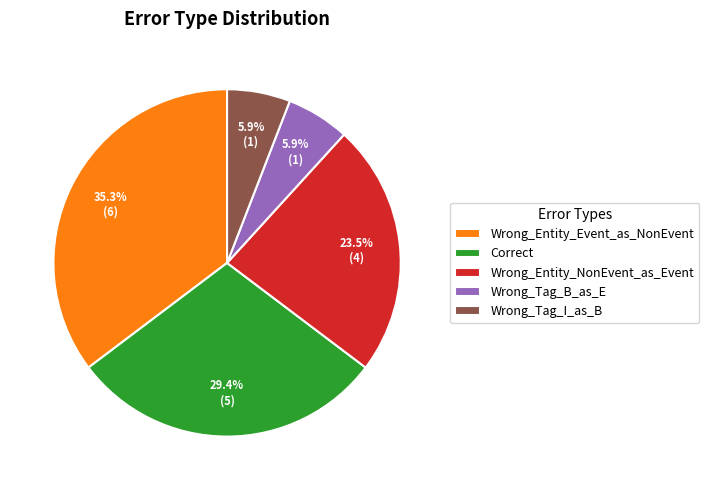

How many slices are in this pie chart?

5